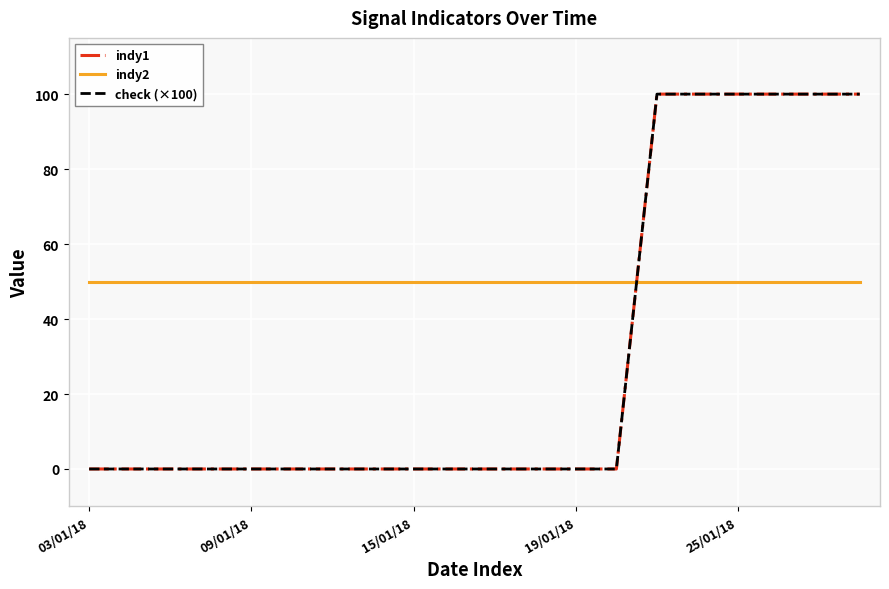

Does the chart have visible grid lines?

Yes